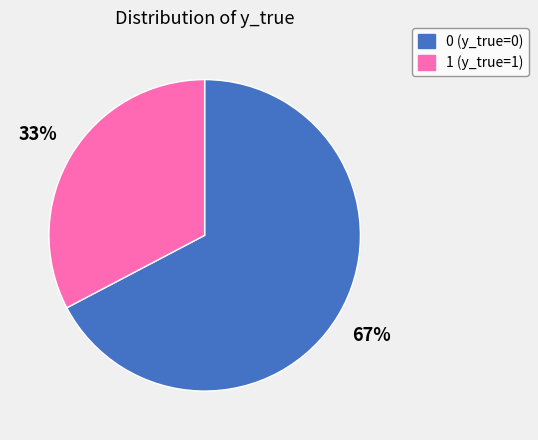

Rank the categories by value from lowest to highest.

1, 0